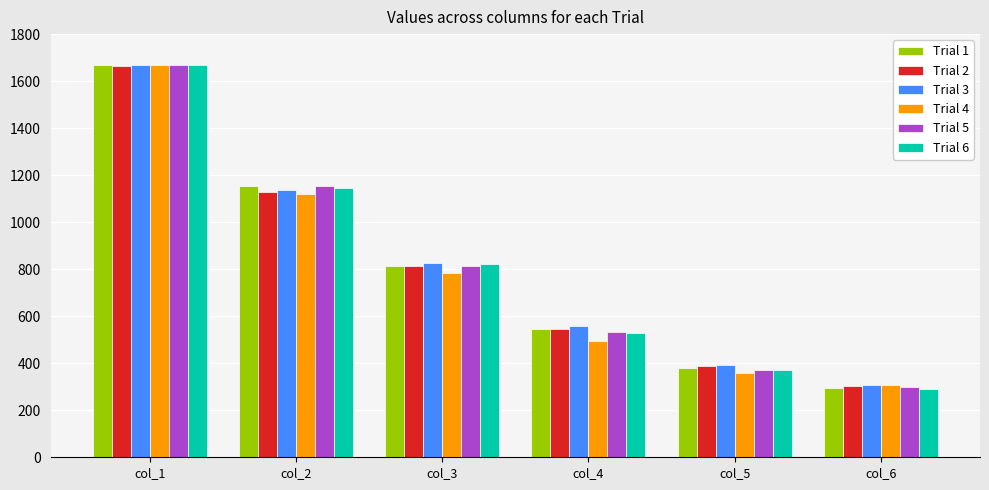

What is the sum of the Trial 6 values at col_3 and col_1?

2490